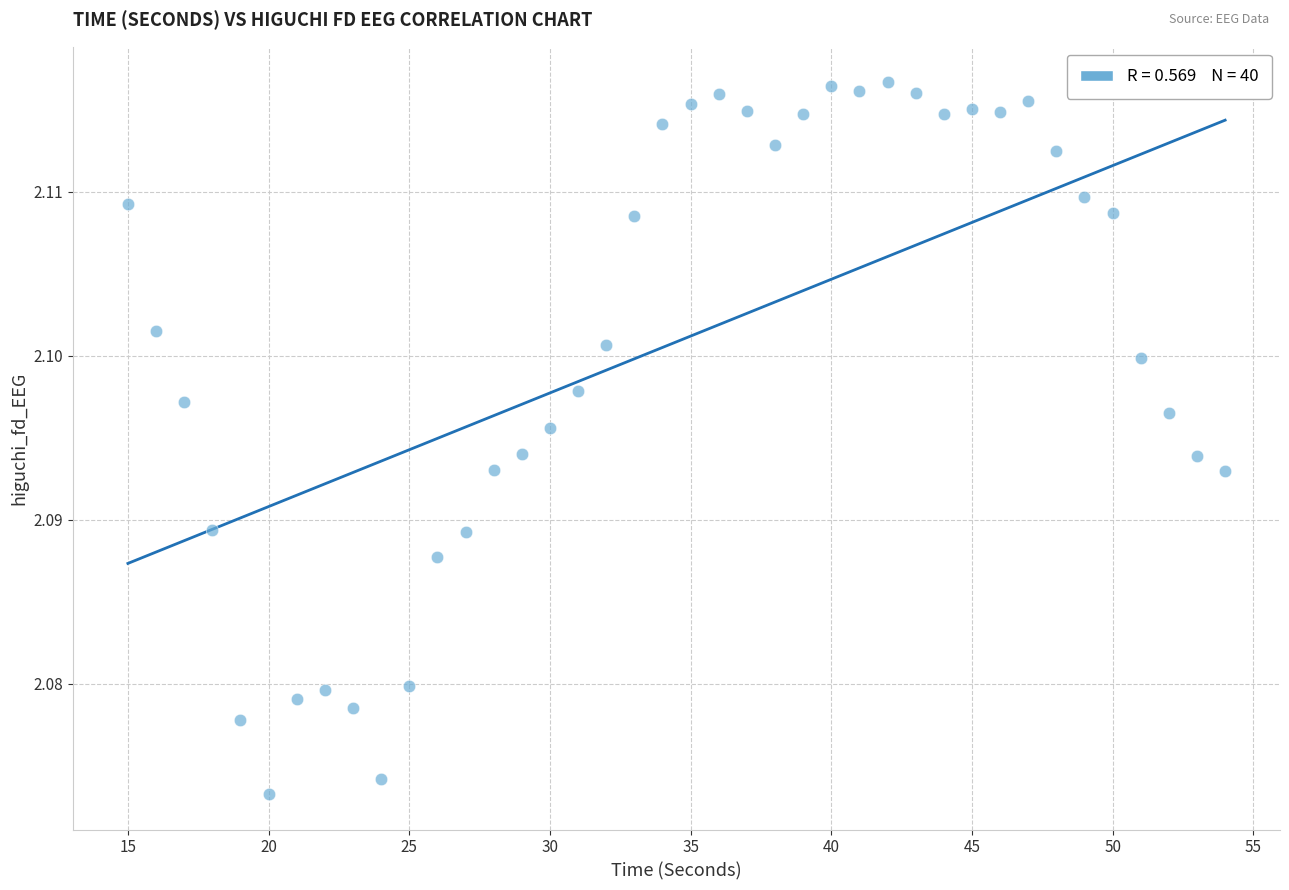

What is the range of X values (max minus min)?

39.0